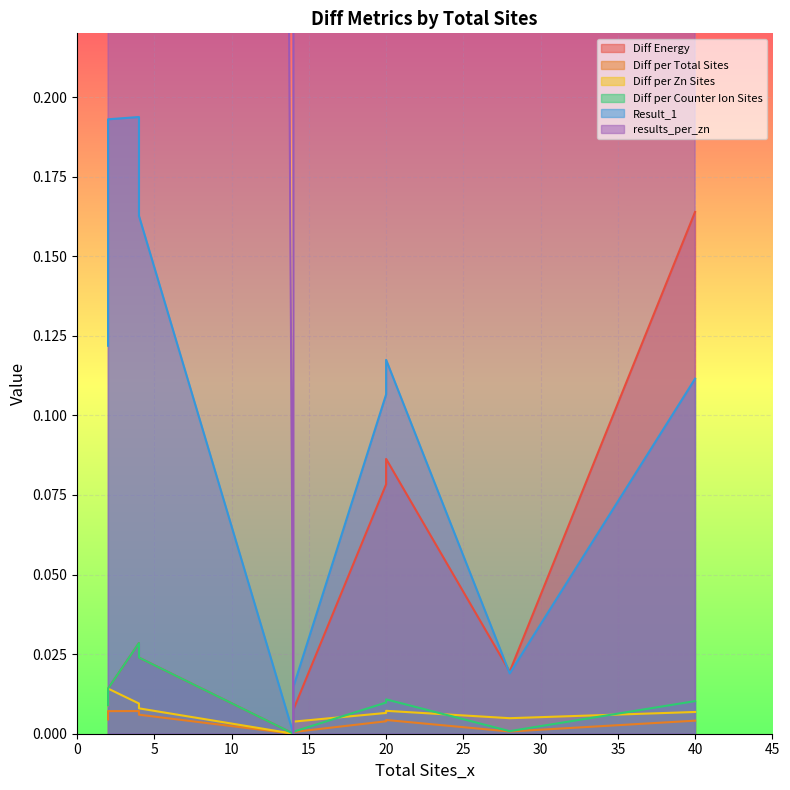

The Result_1 series shows 0.1 at 20. True or false?

True